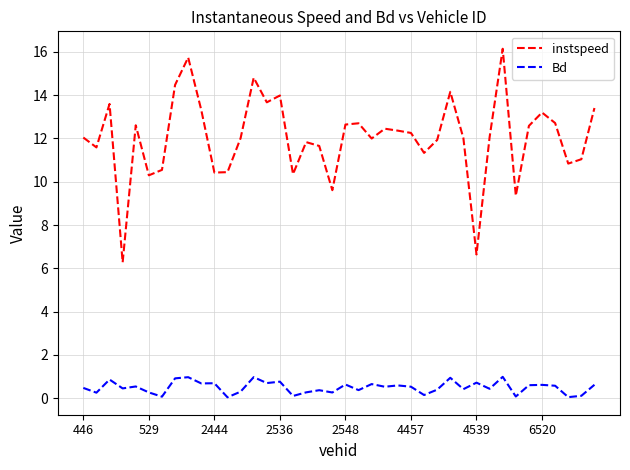

In Bd, how many points are higher than both neighbors (excluding endpoints)?

14